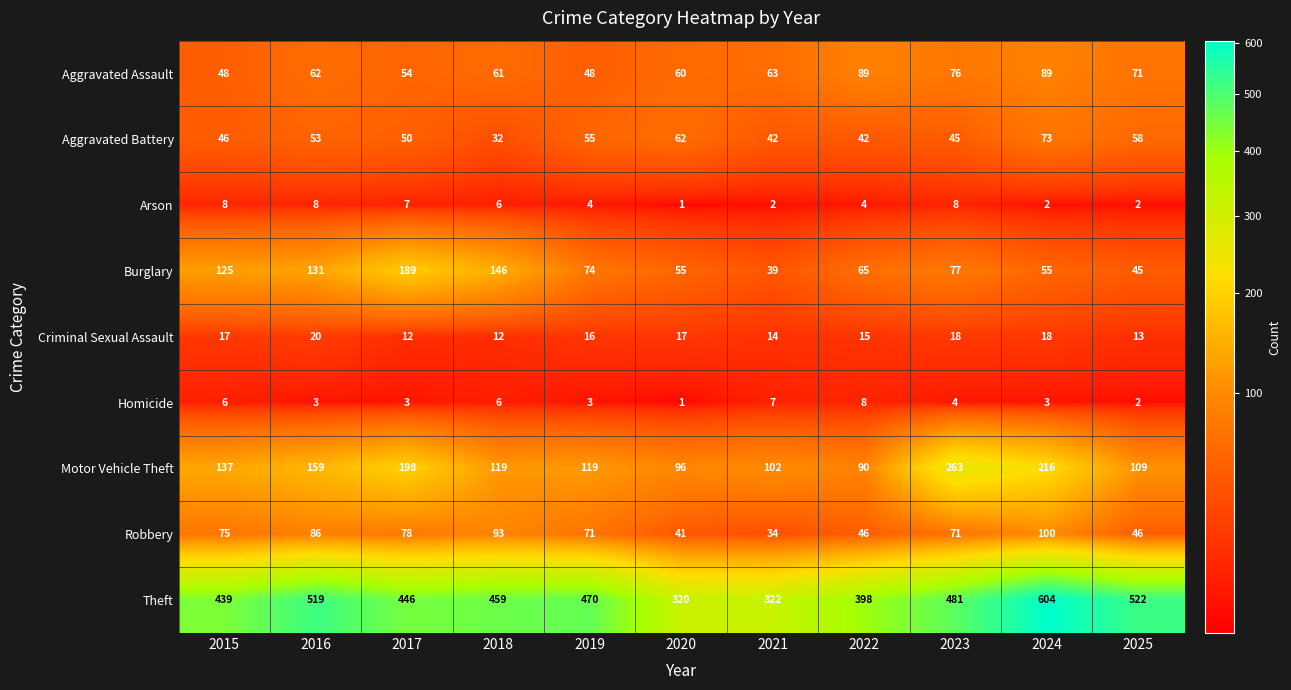

Which series has the largest range (max minus min)?

Theft